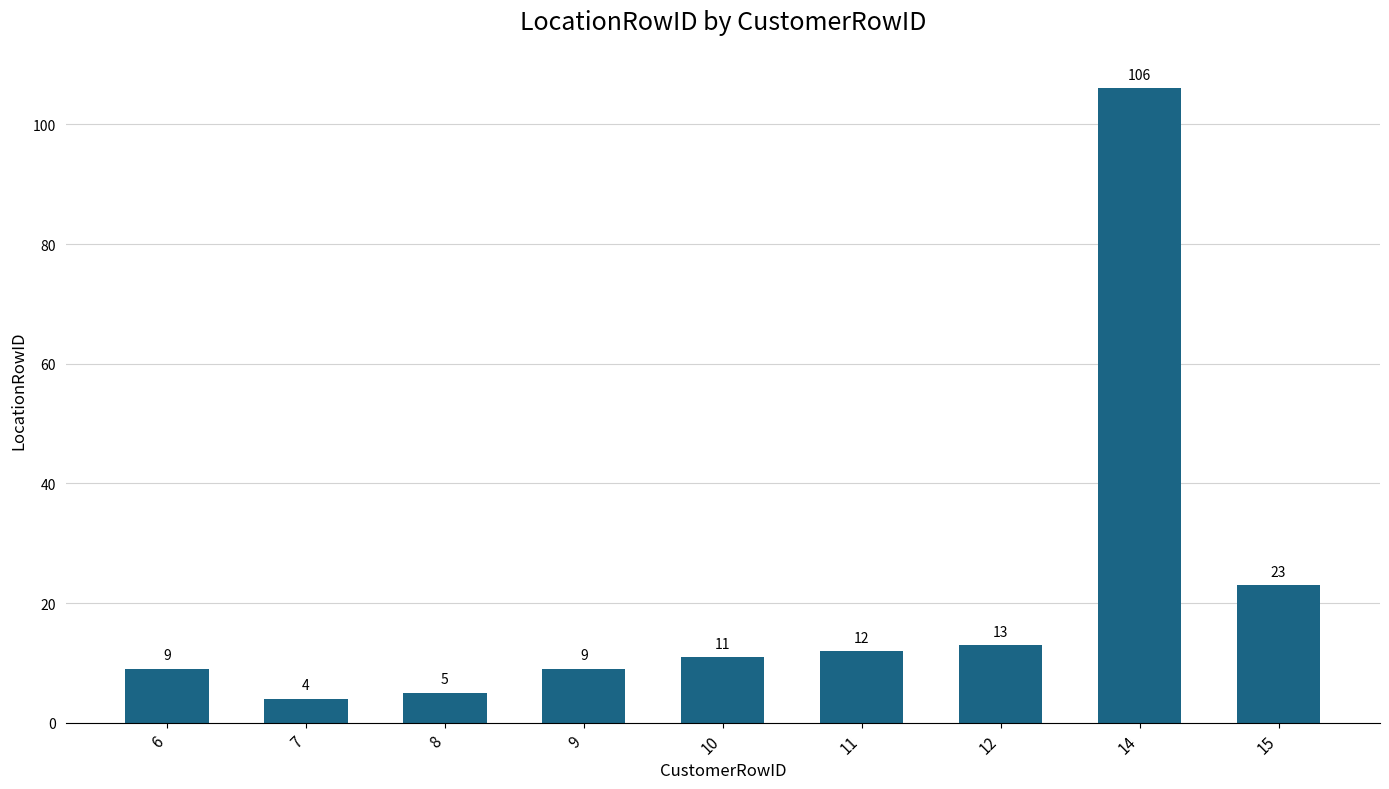

What is the value of the 3rd bar from the left?

5